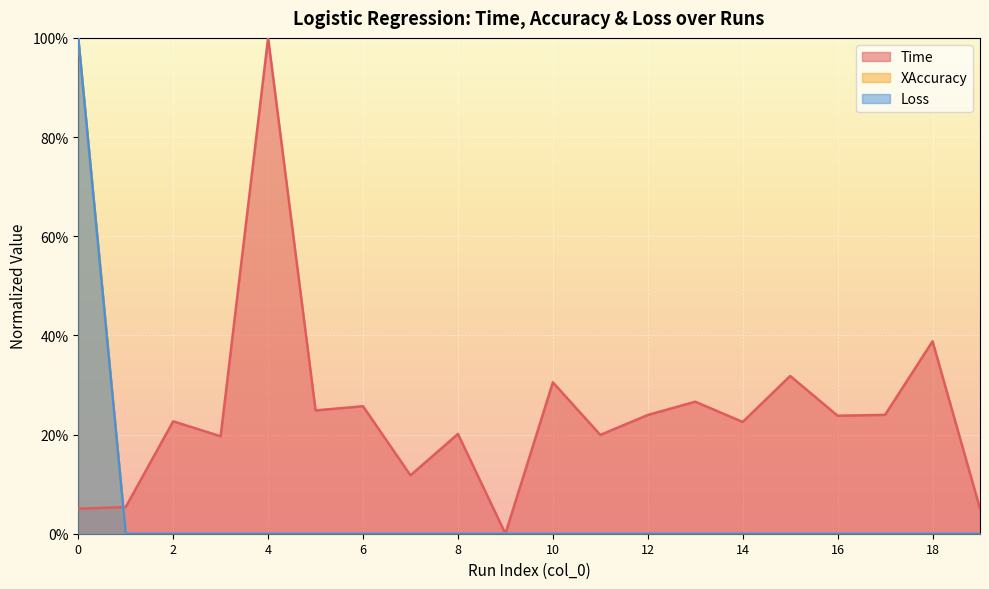

What is the highest value of the Time series?

1.0